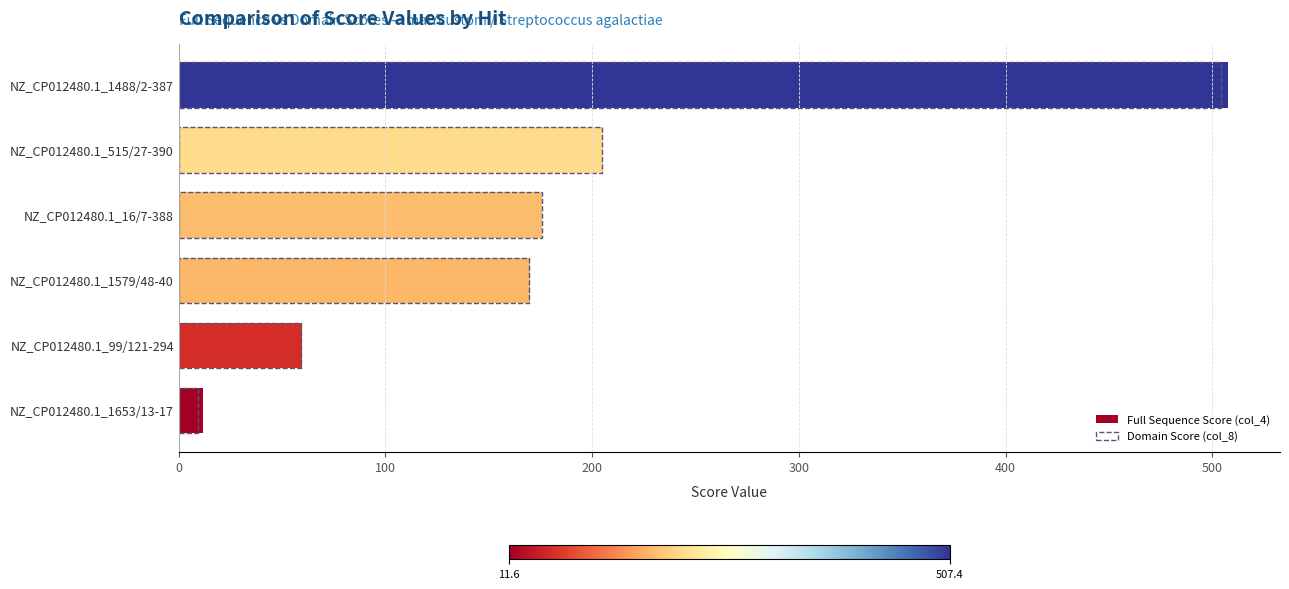

Reading left to right, extract all data points from this chart.

Full Sequence Score (col_4): 11.6	59.5	170.1	175.8	205.3	507.4
Domain Score (col_8): 9.4	59.1	169.5	175.6	204.9	504.2